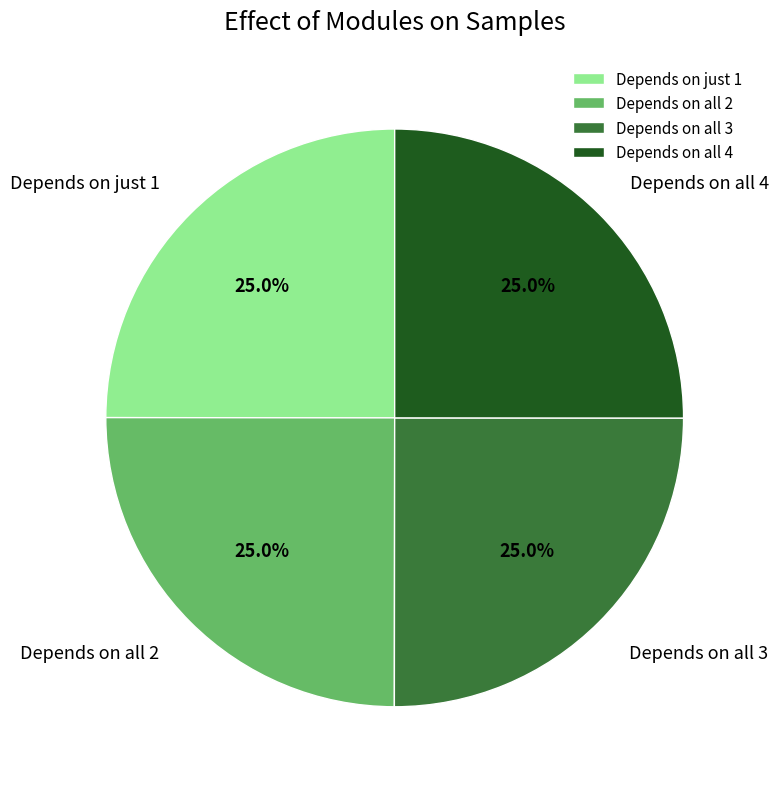

Is there a majority slice in this chart?

No